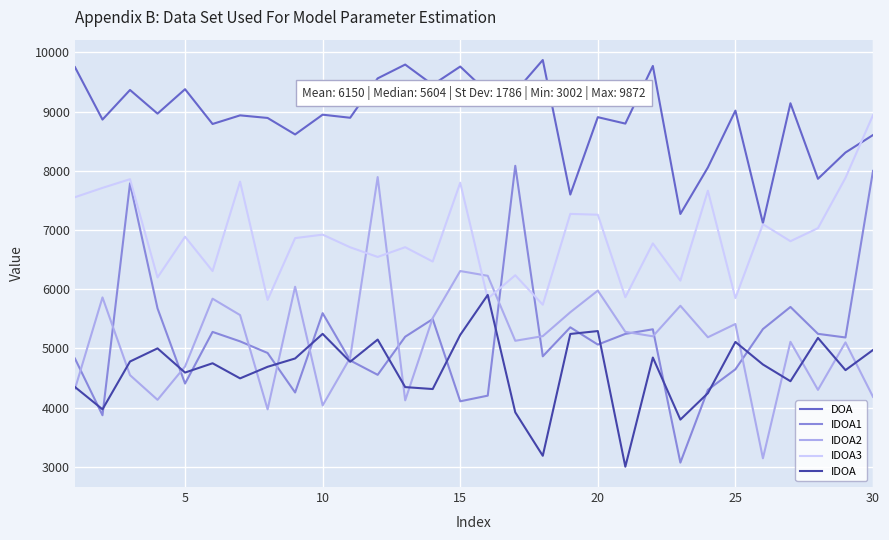

Does the chart display data point markers on the line(s)?

No